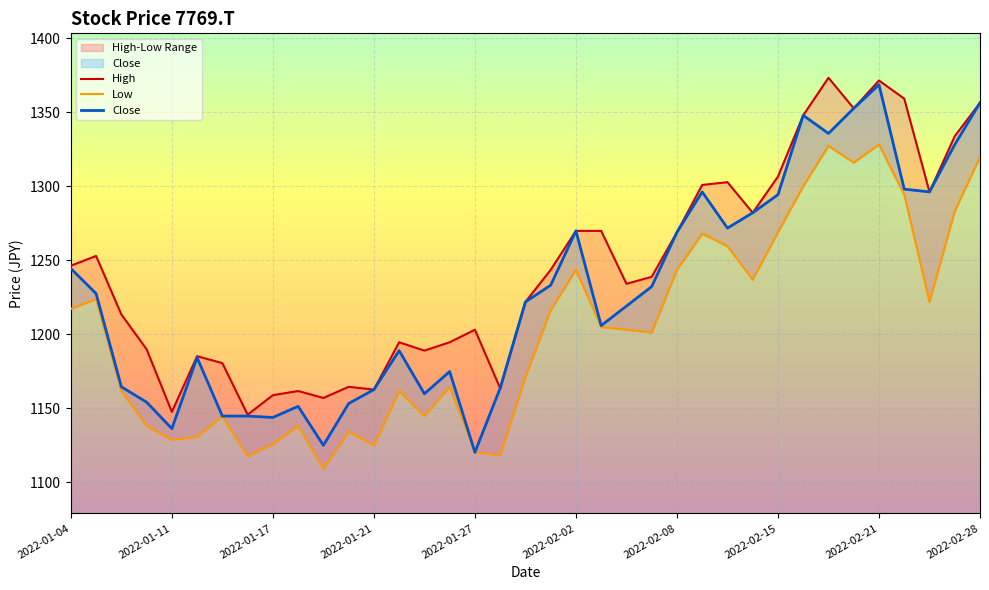

What are all the series names shown in the legend?

High, Low, Close